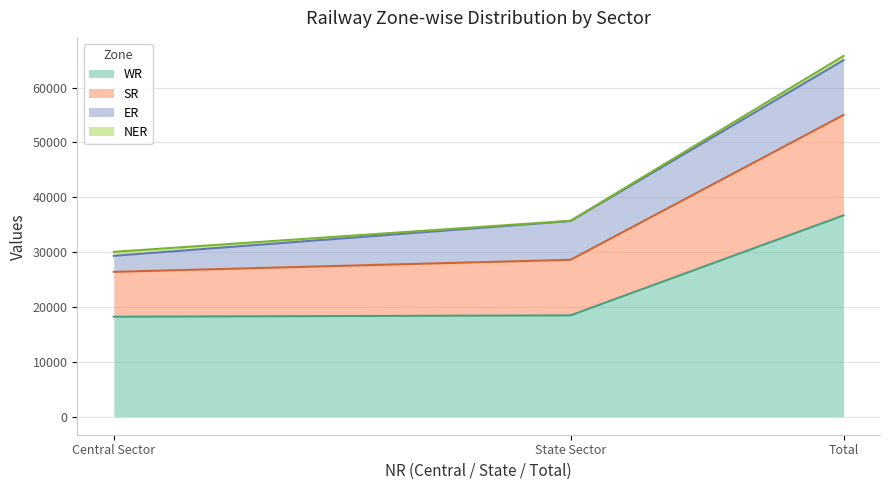

The value of WR at State Sector is 32798. True or false?

False